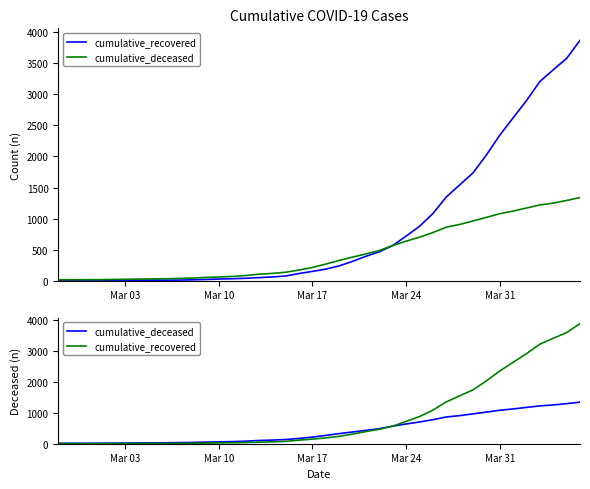

Which series has the largest total across all categories?

cumulative_recovered